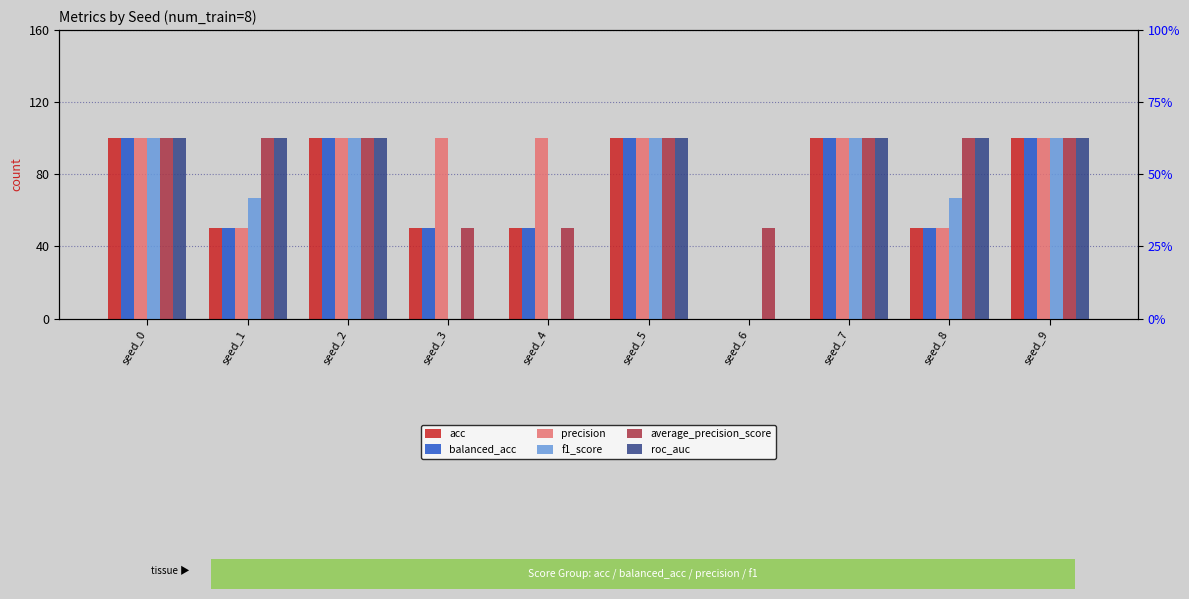

At which label is balanced_acc closest to 50?

seed_1